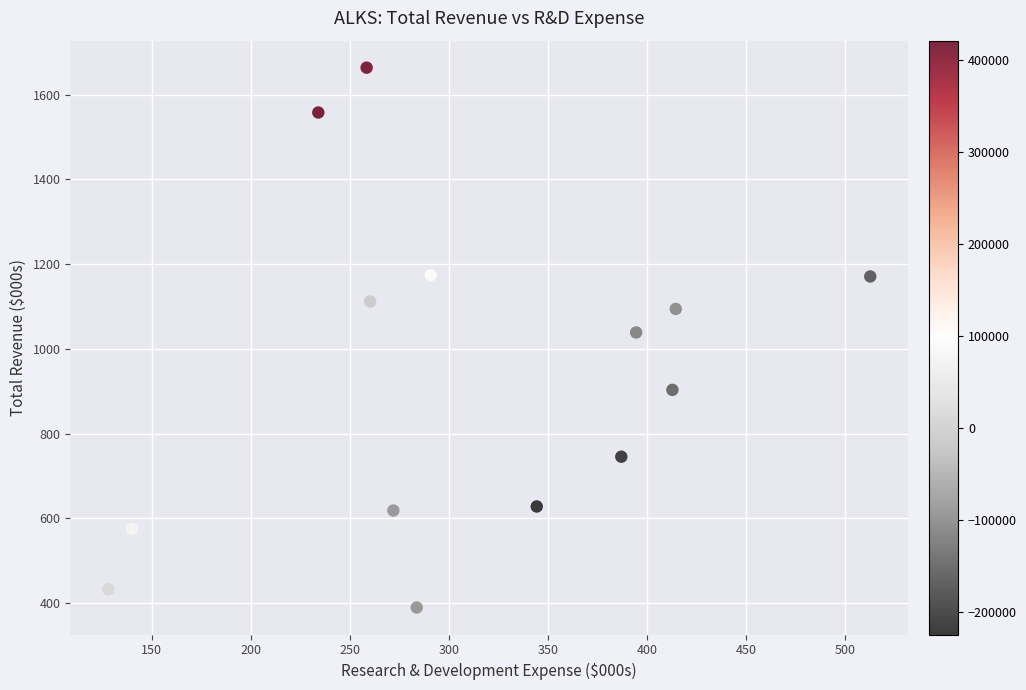

What is the range of X values (max minus min)?

384.7